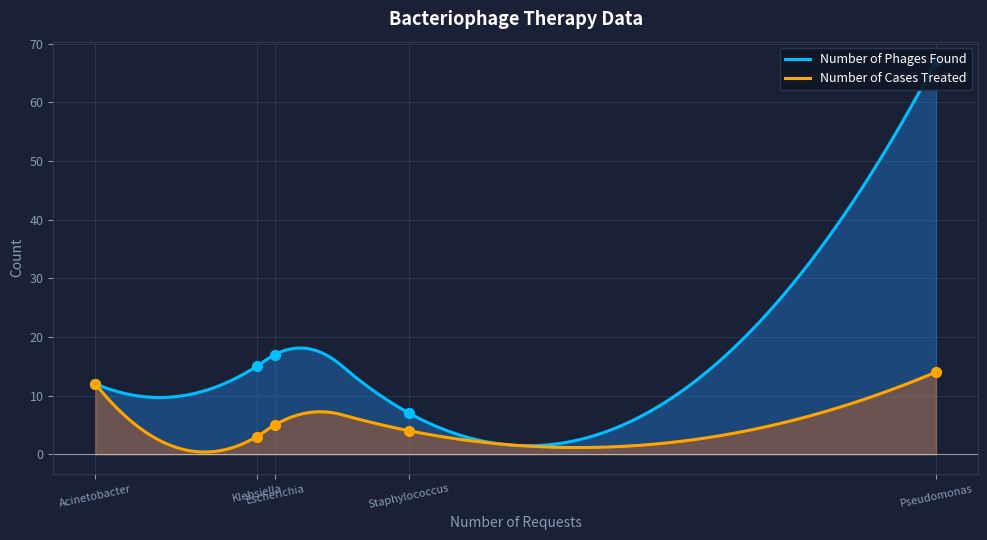

Which series reaches the minimum Y coordinate?

Number of Cases Treated